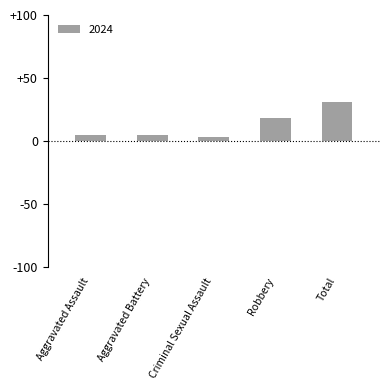

How many bars are there in total?

5